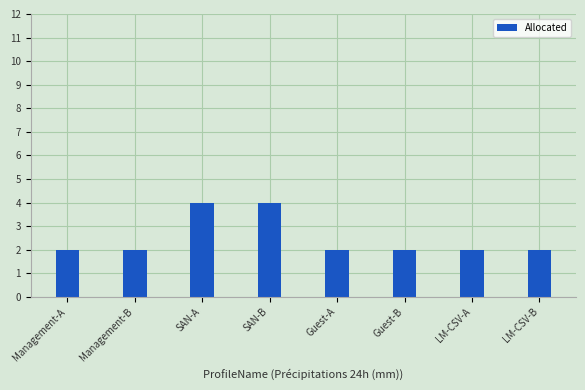

The chart shows a value of 1 at Guest-B. True or false?

False